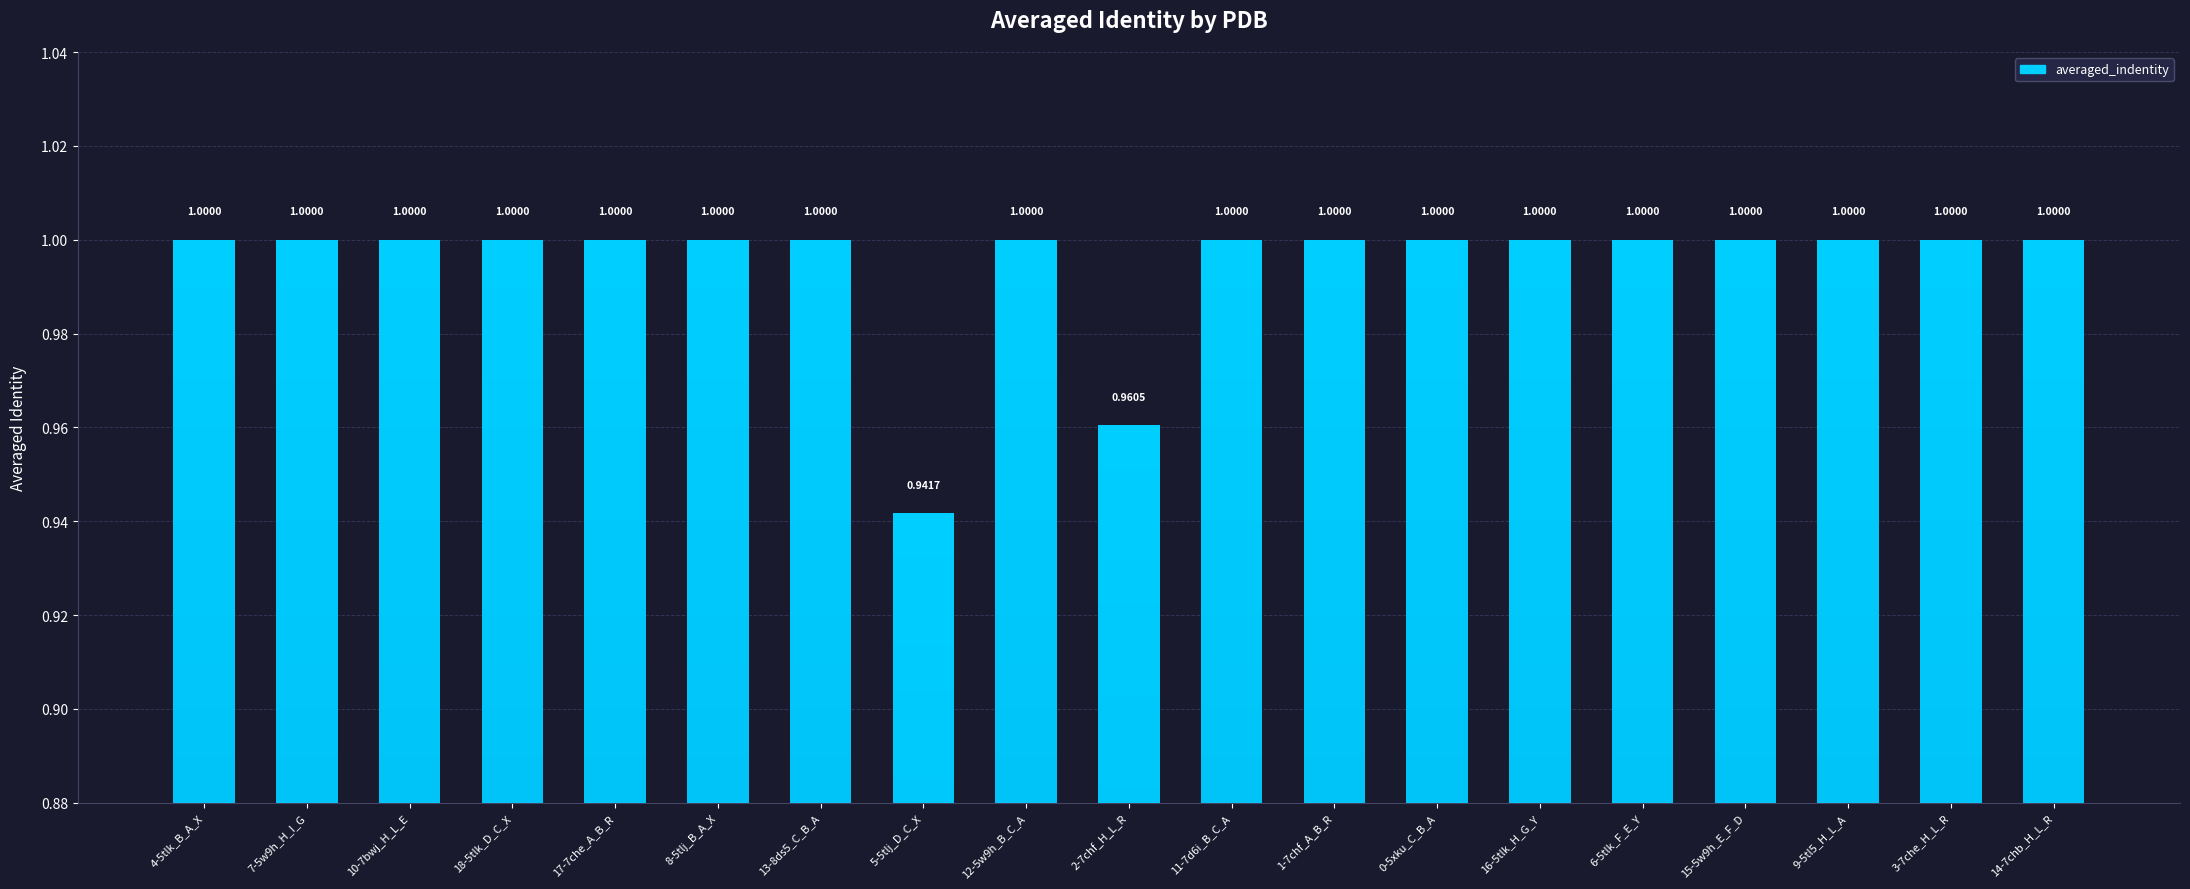

Which has a higher value, 0-5xku_C_B_A or 4-5tlk_B_A_X?

0-5xku_C_B_A